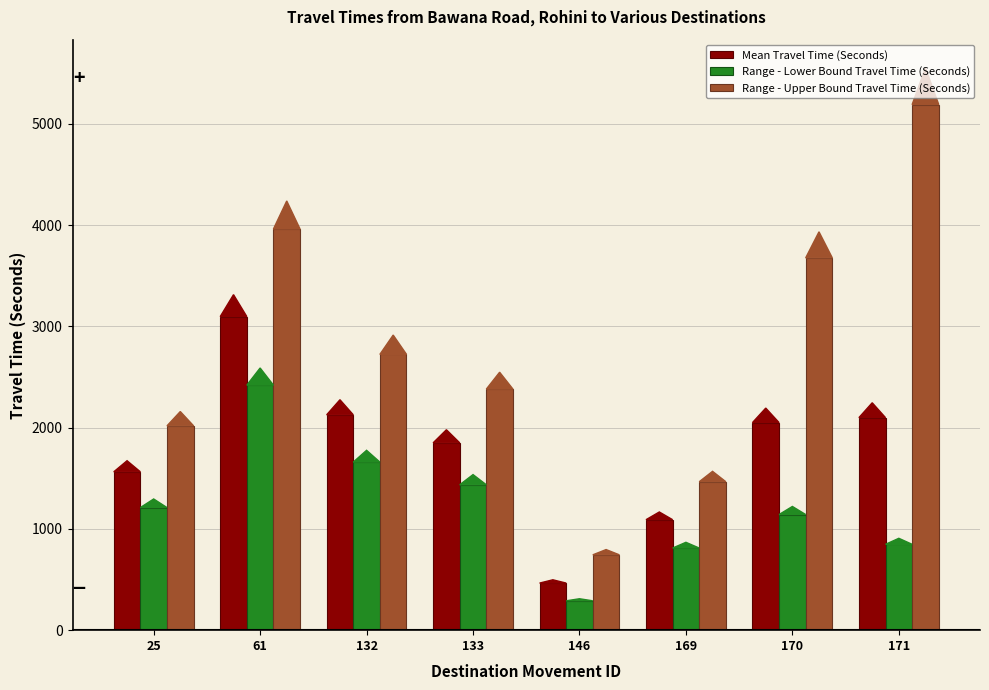

Rank the series by their maximum value, from highest to lowest.

Range - Upper Bound Travel Time (Seconds), Mean Travel Time (Seconds), Range - Lower Bound Travel Time (Seconds)